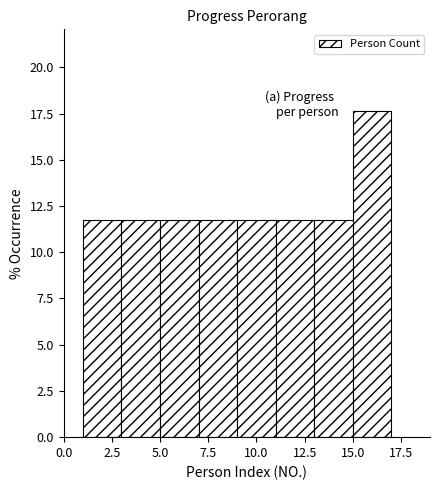

Reading left to right, transcribe this chart: for each bar, give the range it covers on the x-axis and its height. The values are not printed on the chart, so give them approximately, as read against the axis.

1 to 3: 12.0
3 to 5: 12.0
5 to 7: 12.0
7 to 9: 12.0
9 to 11: 12.0
11 to 13: 12.0
13 to 15: 12.0
15 to 17: 17.5